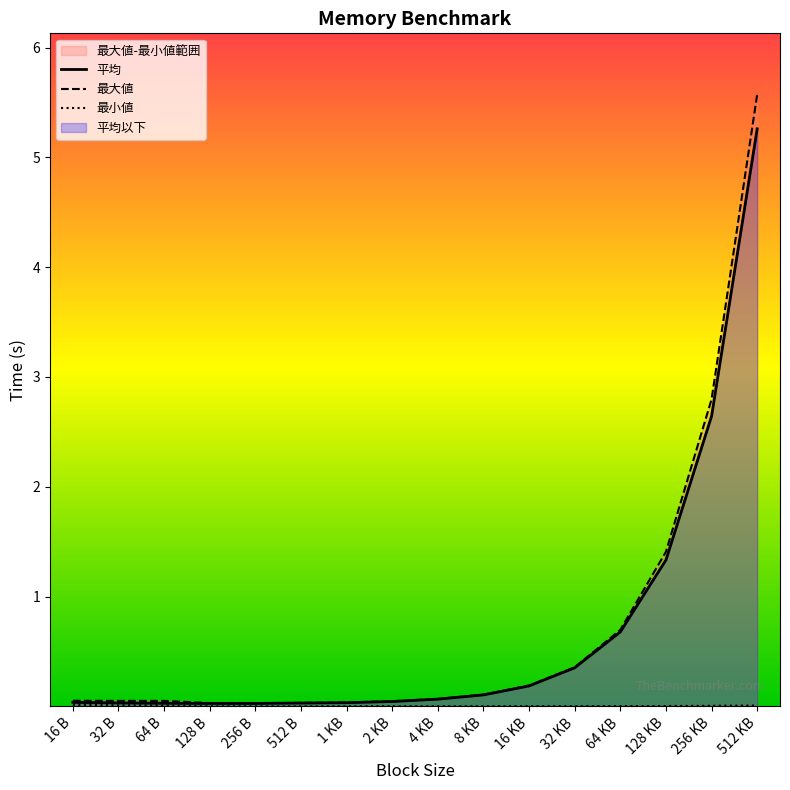

True or false: 最大値 has a value of 0.0 at 256 B.

True